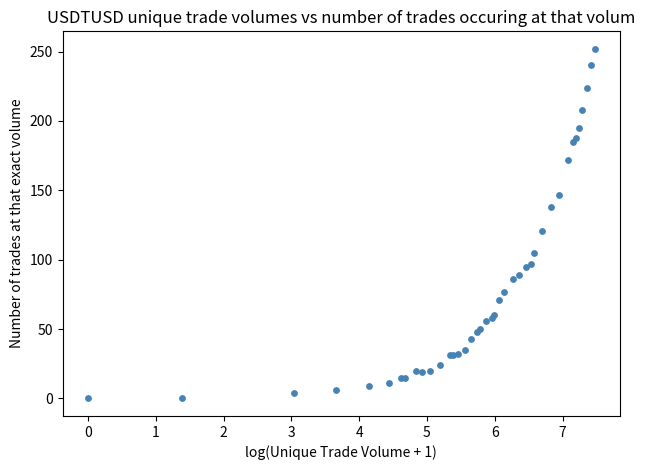

What Y value in the scatter plot is closest to 126?

121